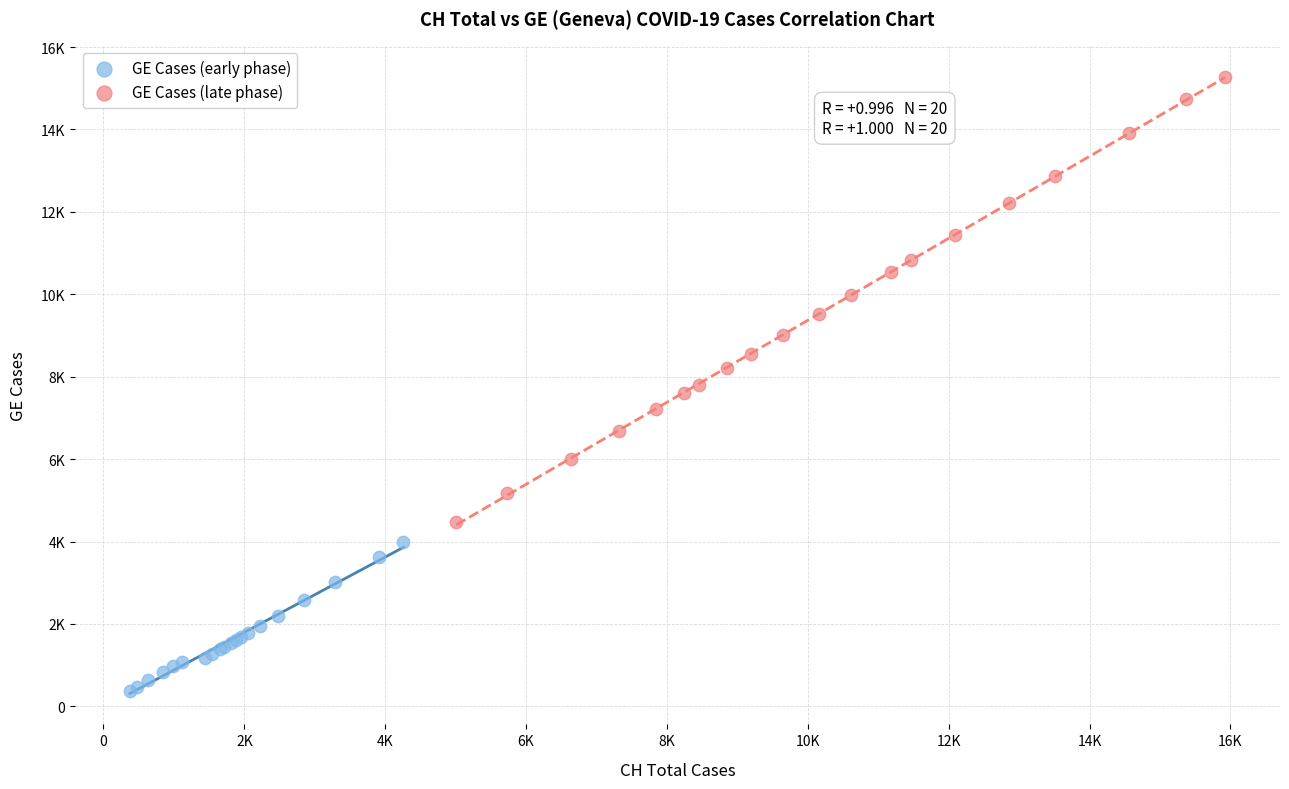

What are all the series names shown in the legend?

GE Cases (early phase), GE Cases (late phase)